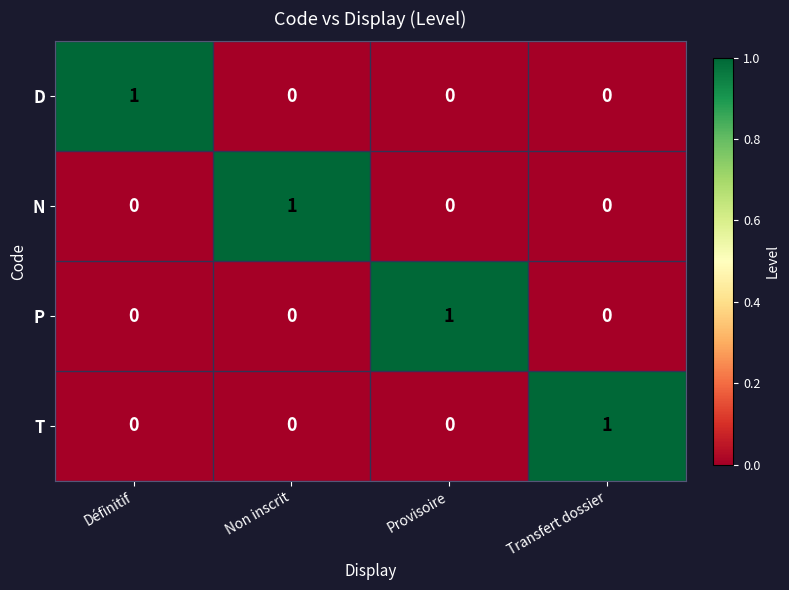

Reading left to right, extract all data points from this chart.

D: Définitif=1	Non inscrit=0	Provisoire=0	Transfert dossier=0
N: Définitif=0	Non inscrit=1	Provisoire=0	Transfert dossier=0
P: Définitif=0	Non inscrit=0	Provisoire=1	Transfert dossier=0
T: Définitif=0	Non inscrit=0	Provisoire=0	Transfert dossier=1